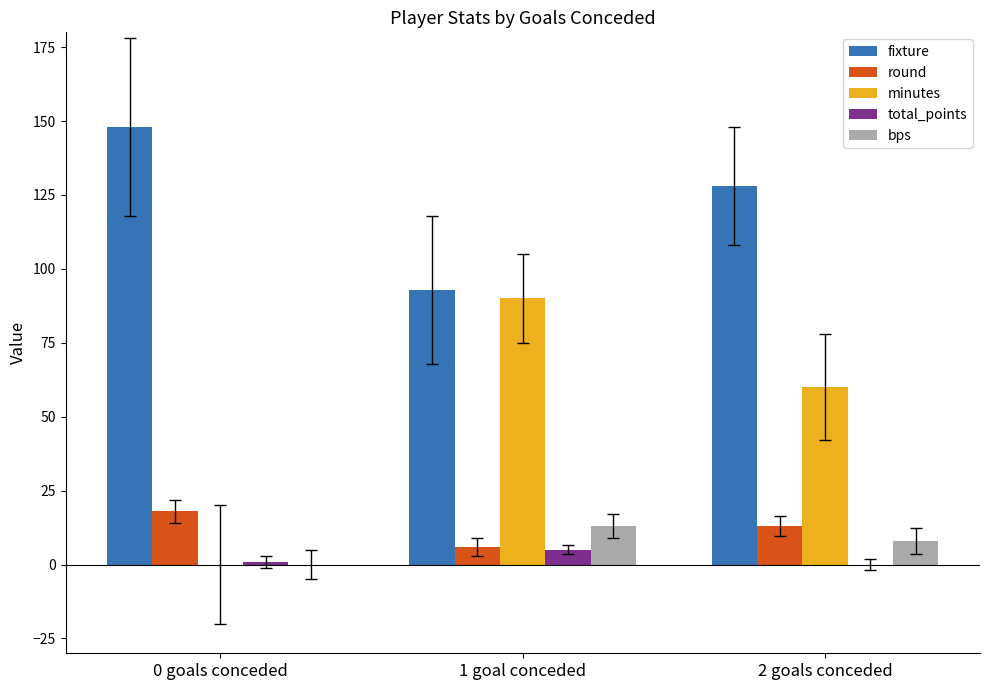

Which series changed the most between 0 goals conceded and 2 goals conceded?

minutes